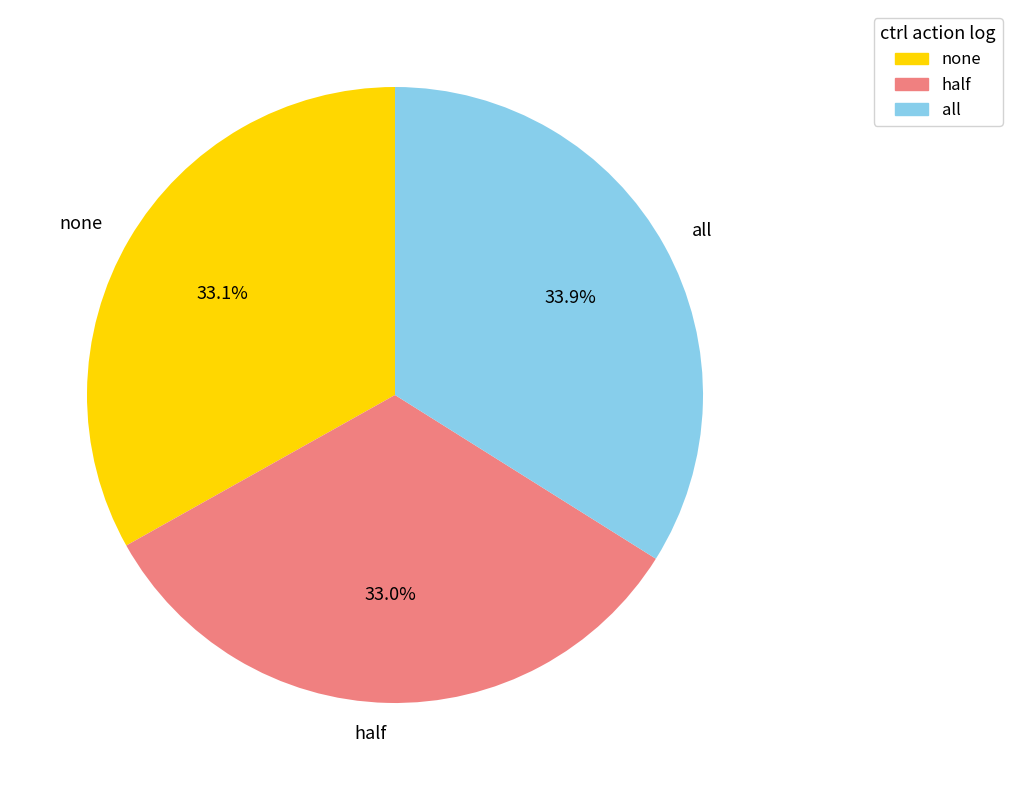

To the nearest percent, what is the average slice percentage?

33%